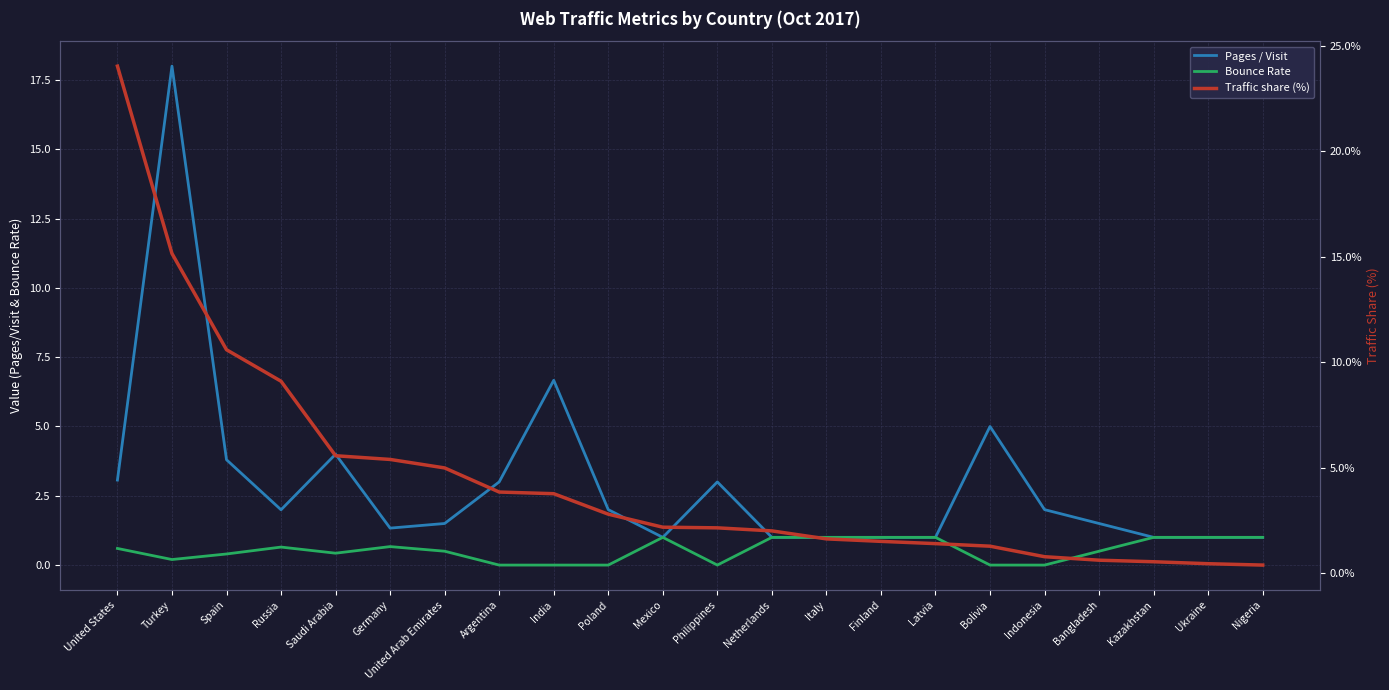

What is the spread (max minus min) of values at Kazakhstan?

0.5